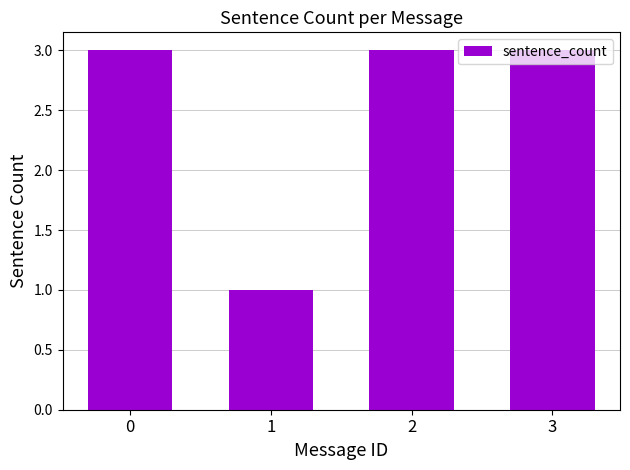

The chart shows a value of 3 at 2. True or false?

True